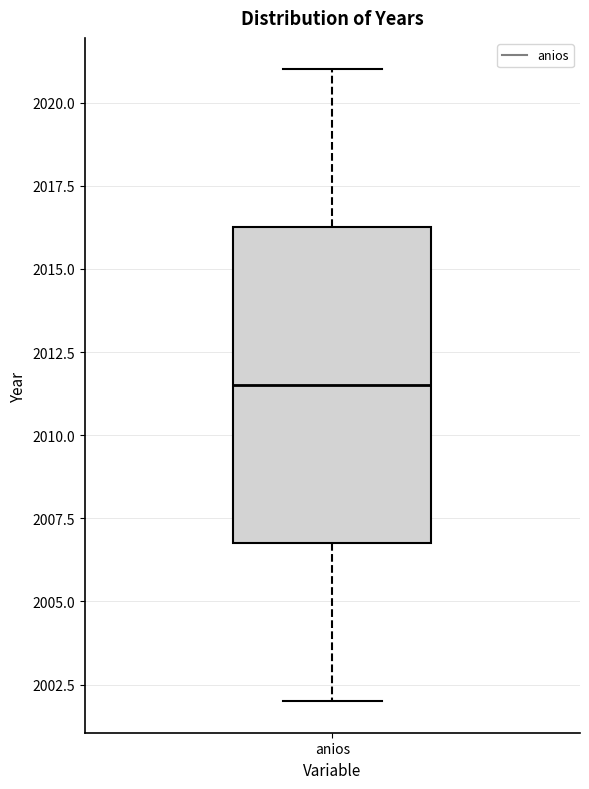

Transcribe this box plot: give where the median line is, the range the box spans, and where the two whiskers end, as read against the y-axis. The values are not printed on the chart, so give them approximately, as read against the axis.

median 2011.5, box 2007.0 to 2016.5, whiskers 2002.0 to 2021.0